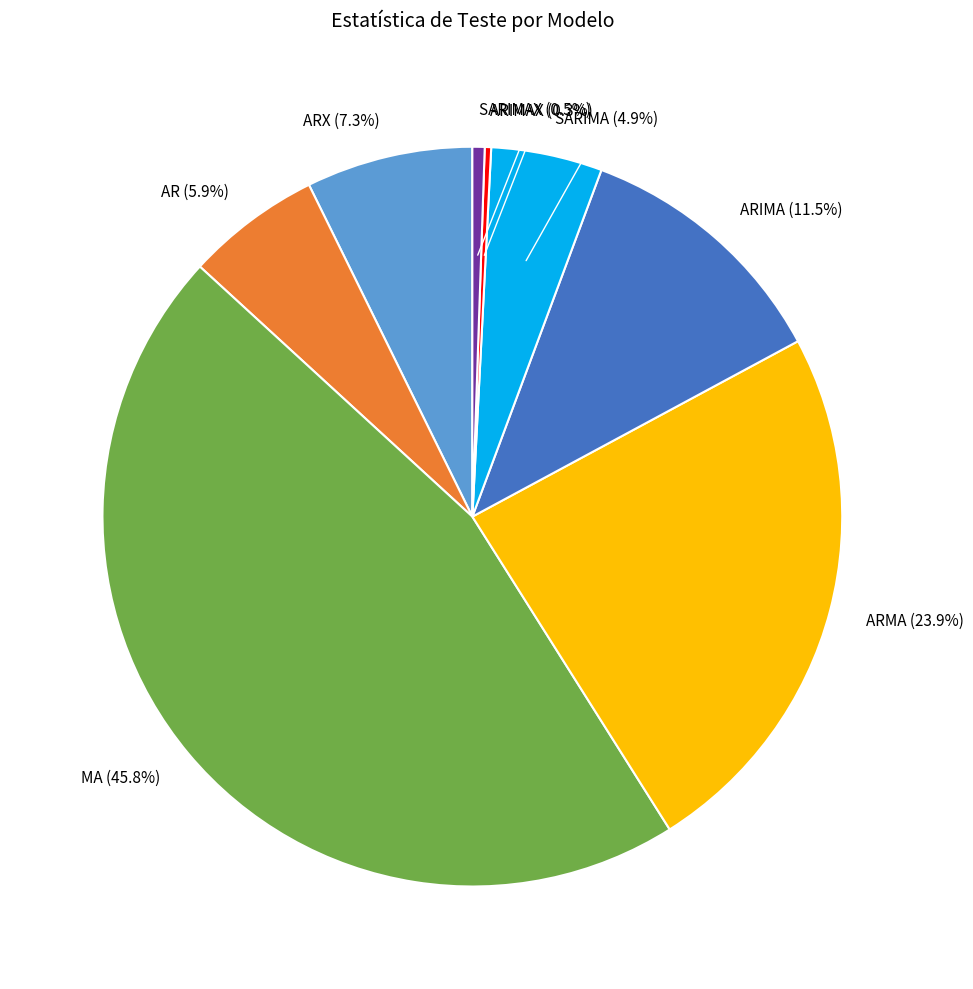

Is it true that ARMA is 24% of the pie?

True